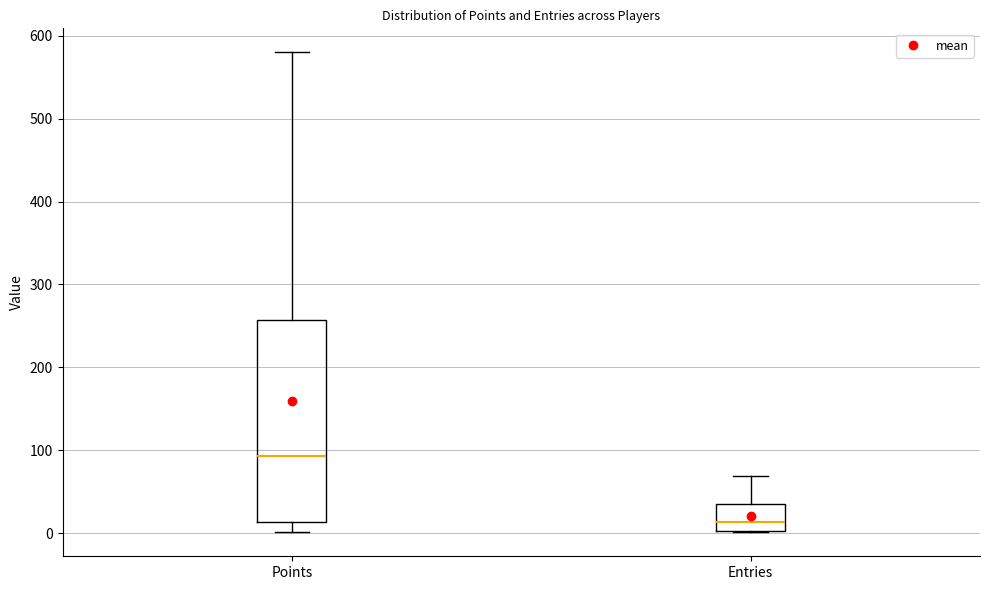

Comparing the boxes themselves (not the whiskers), which one is the tallest?

Points